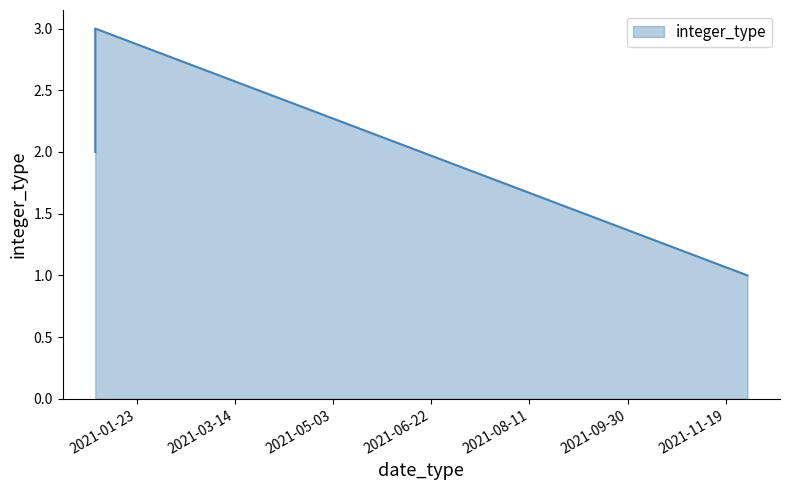

What is the smallest value displayed?

1